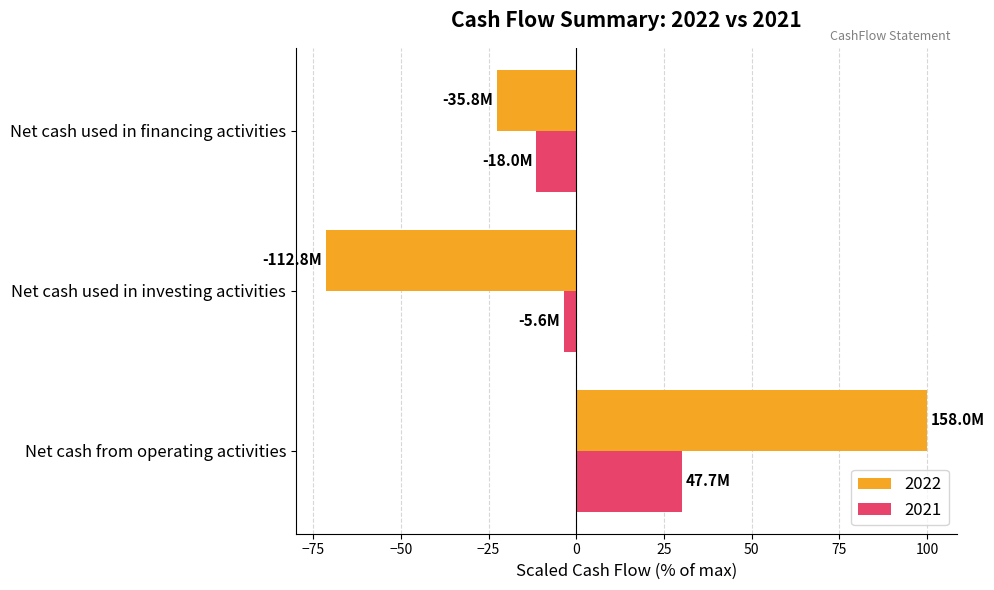

The 2021 series shows -5.1 at Net cash used in financing activities. True or false?

False